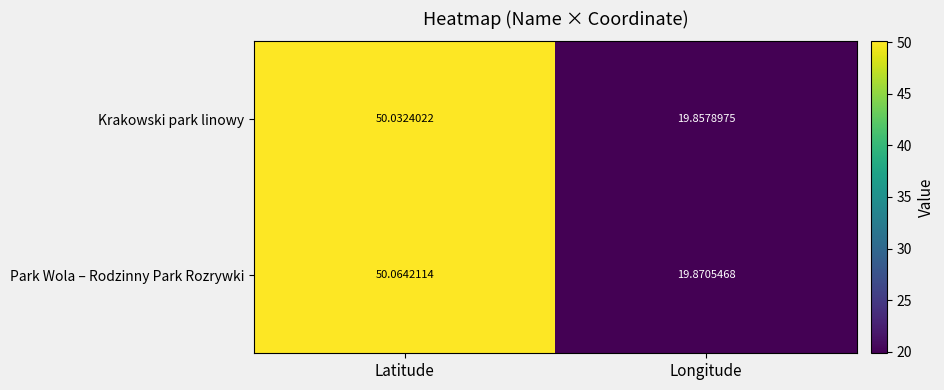

At which label is Krakowski park linowy closest to 34?

Longitude